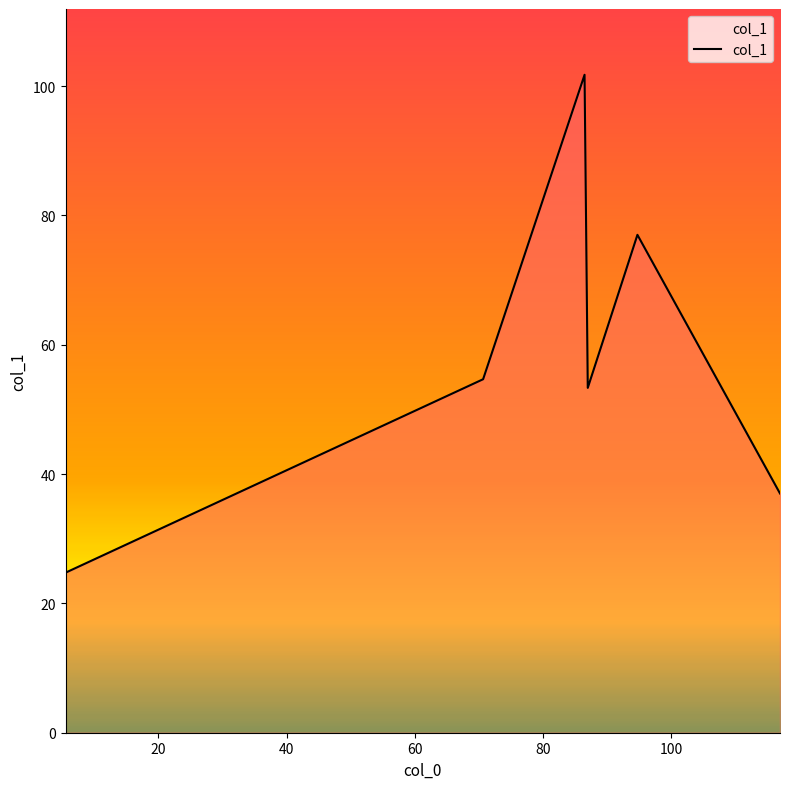

How many interior local peaks (higher than both neighbors) does the data have?

2